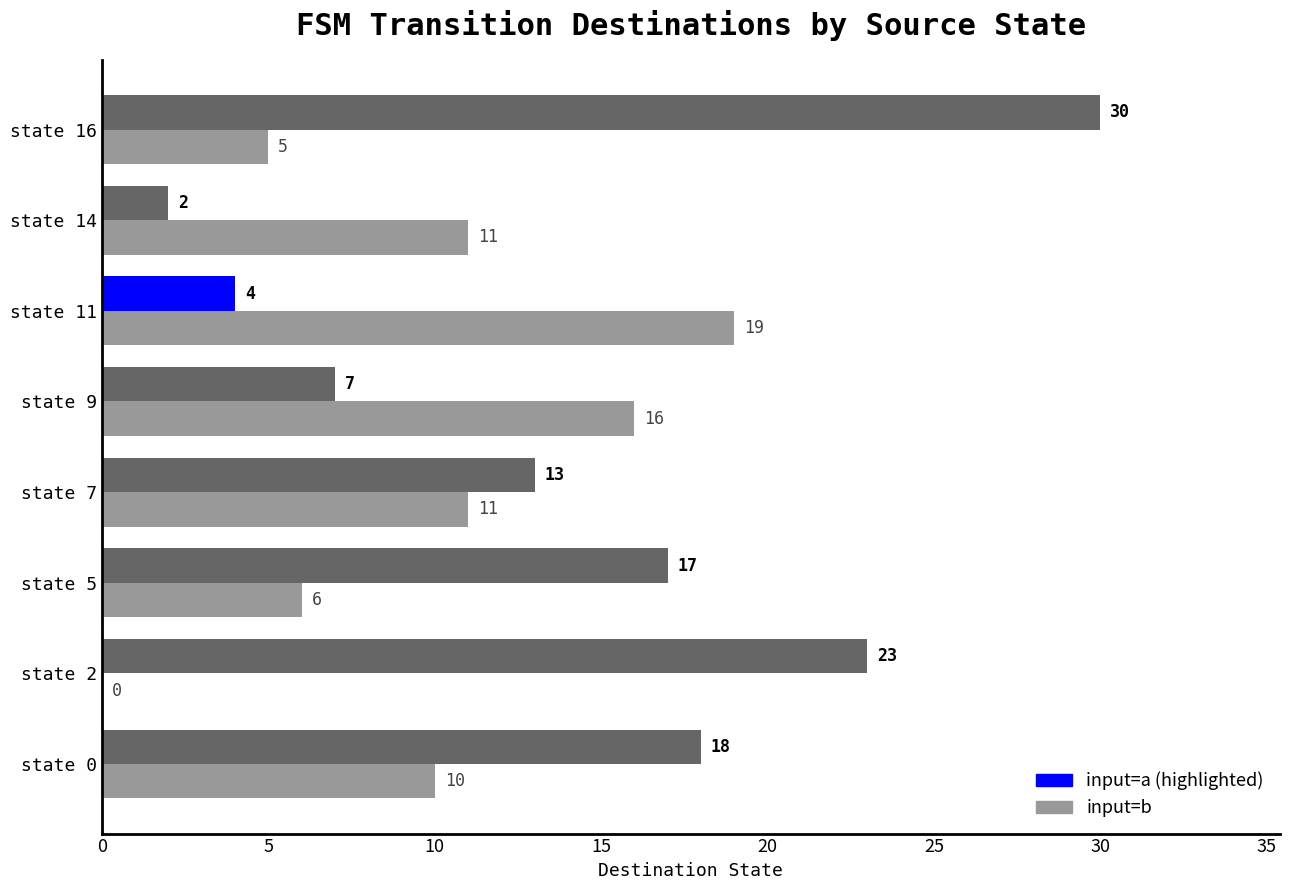

Count the number of categories in the chart.

8